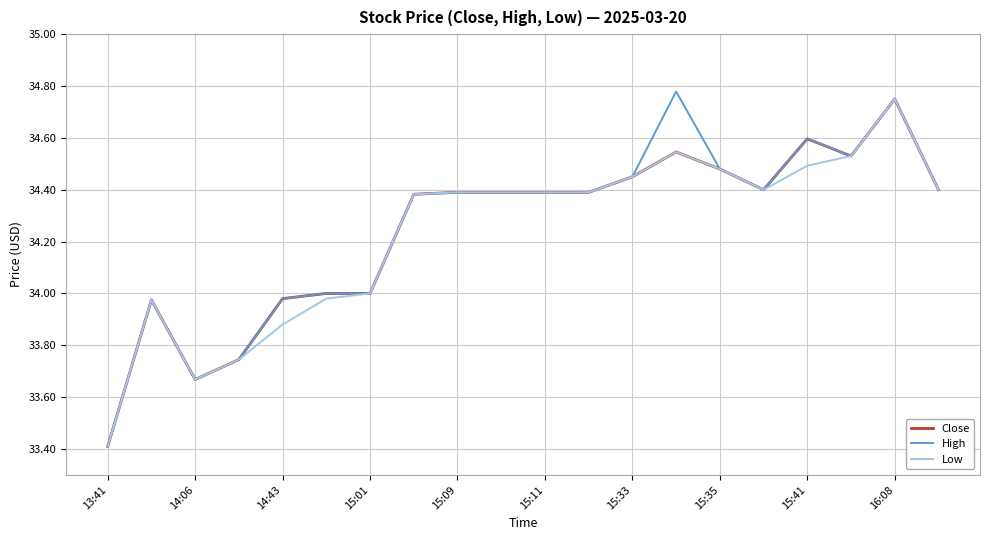

How many distinct data groups are displayed?

3